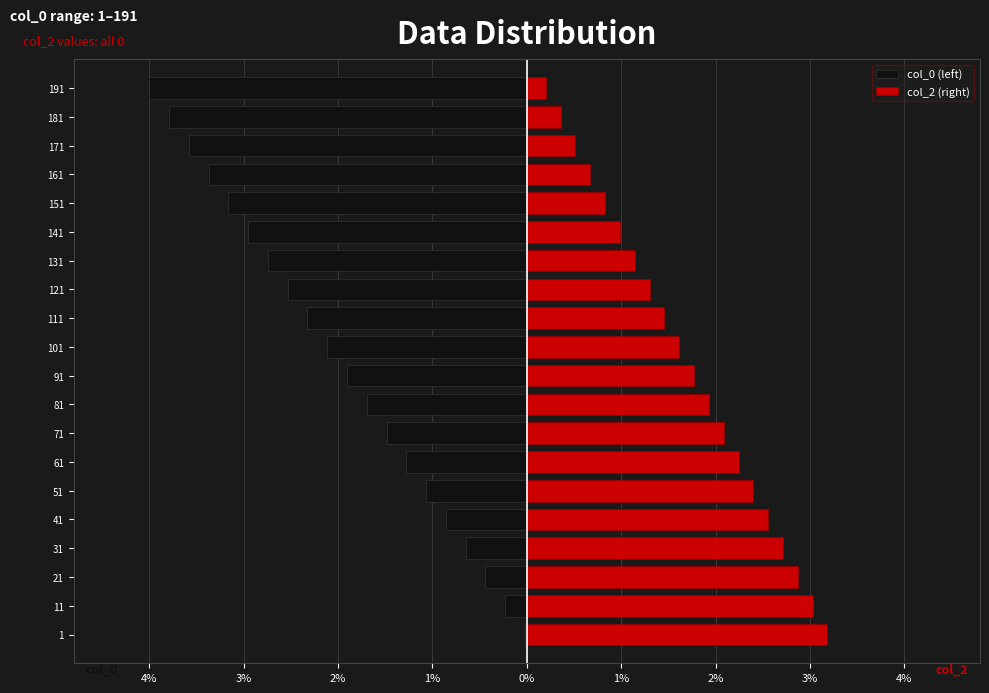

Reading left to right, extract all data points from this chart.

col_0 (left): -0.0	-0.2	-0.4	-0.6	-0.9	-1.1	-1.3	-1.5	-1.7	-1.9	-2.1	-2.3	-2.5	-2.7	-3.0	-3.2	-3.4	-3.6	-3.8	-4.0
col_2 (right): 3.2	3.0	2.9	2.7	2.6	2.4	2.2	2.1	1.9	1.8	1.6	1.5	1.3	1.1	1.0	0.8	0.7	0.5	0.4	0.2